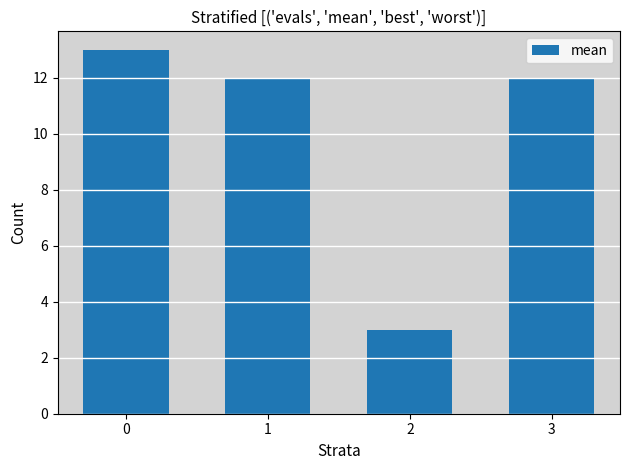

How many bars are there in total?

4